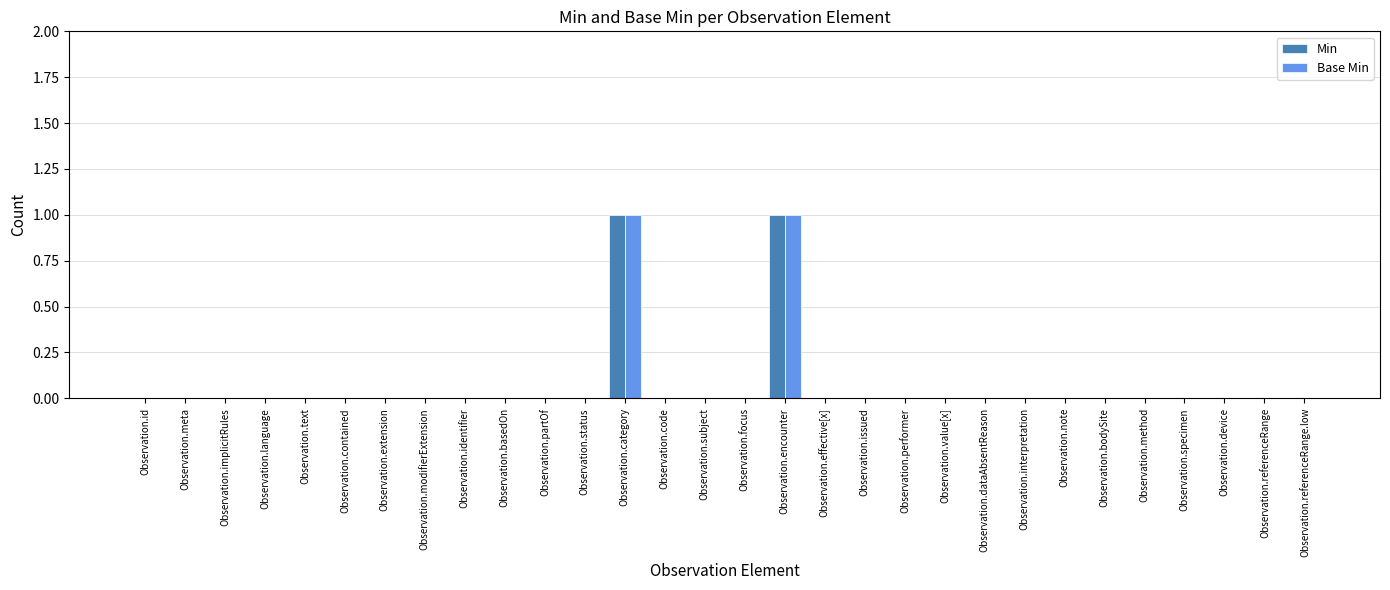

Is the value of Min at Observation.method greater than the value of Base Min at Observation.encounter?

No